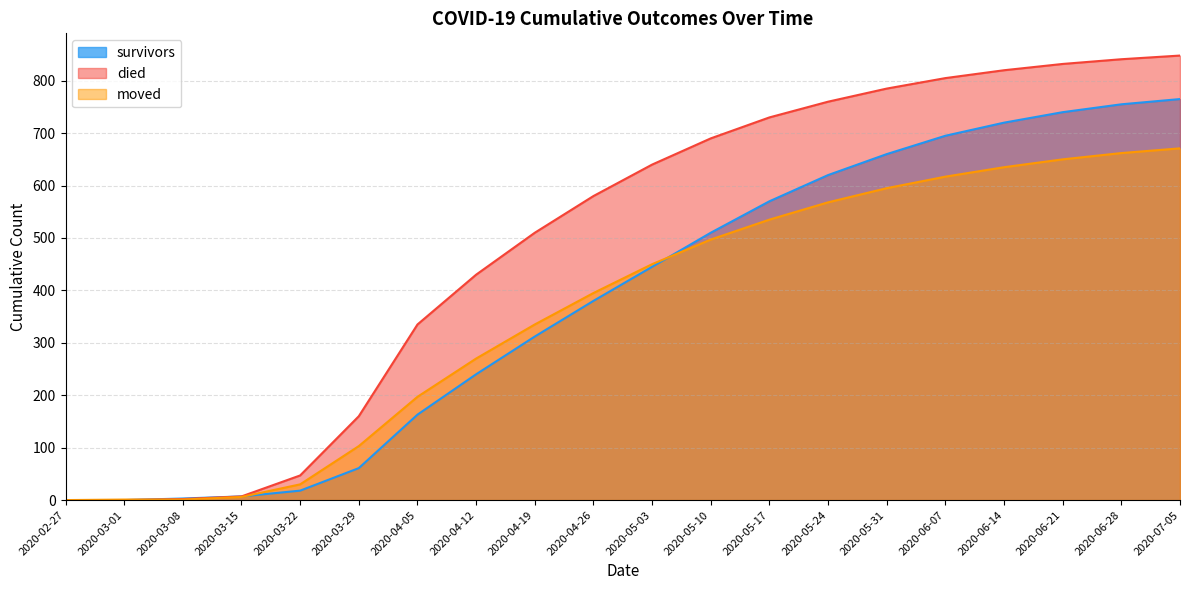

Is it true that died equals 640 at 2020-05-03?

True